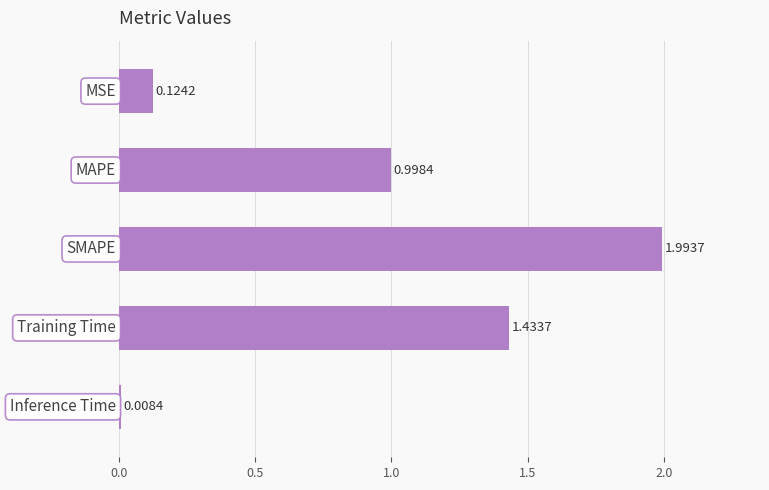

What is the sum of all values?

4.6